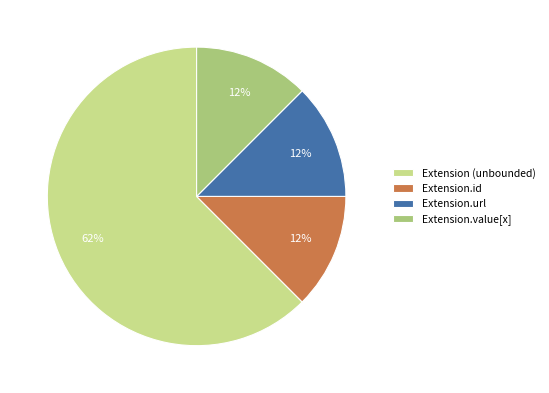

Is there a majority slice in this chart?

Yes